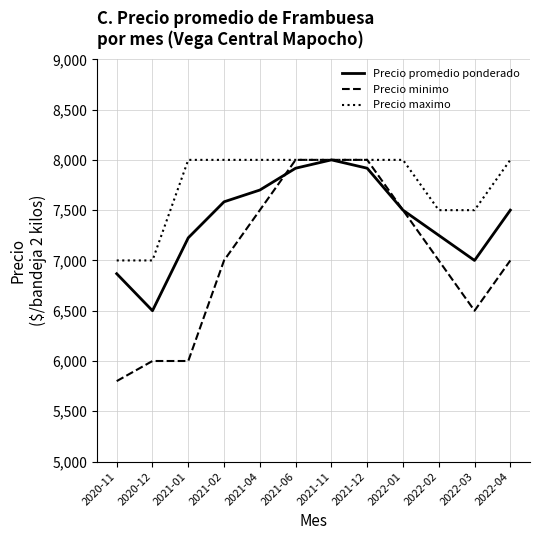

What is the maximum value for Precio promedio ponderado?

8000